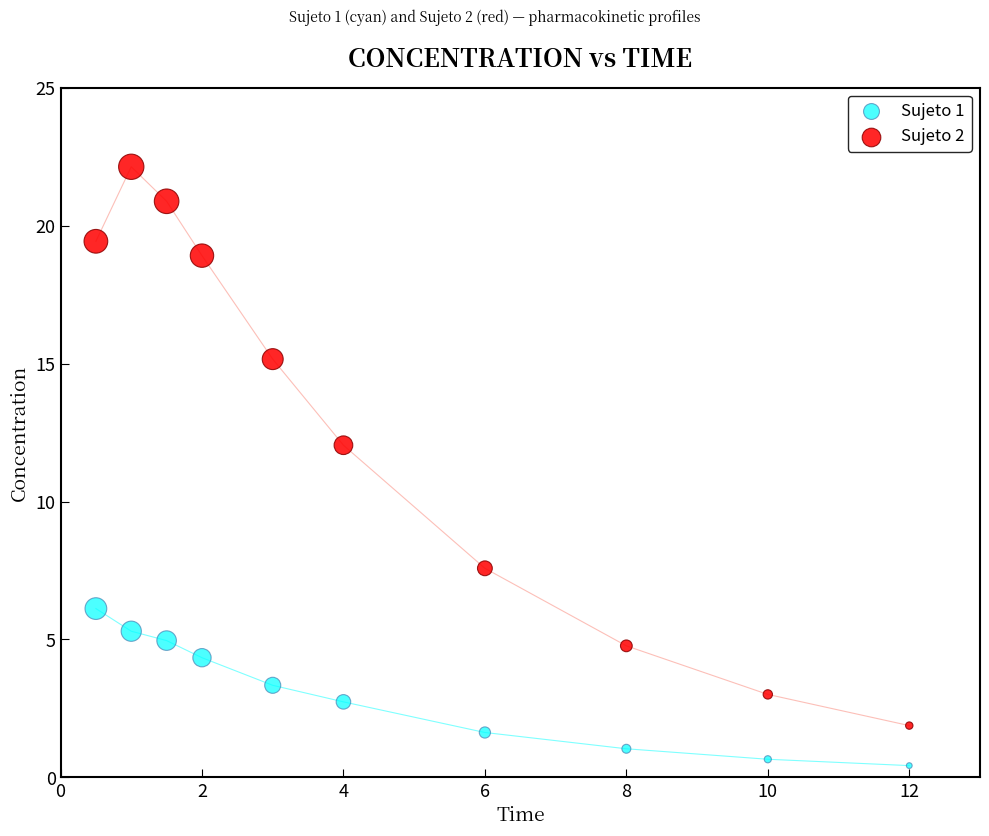

Across all data points, what is the range of Y values (max minus min)?

21.7